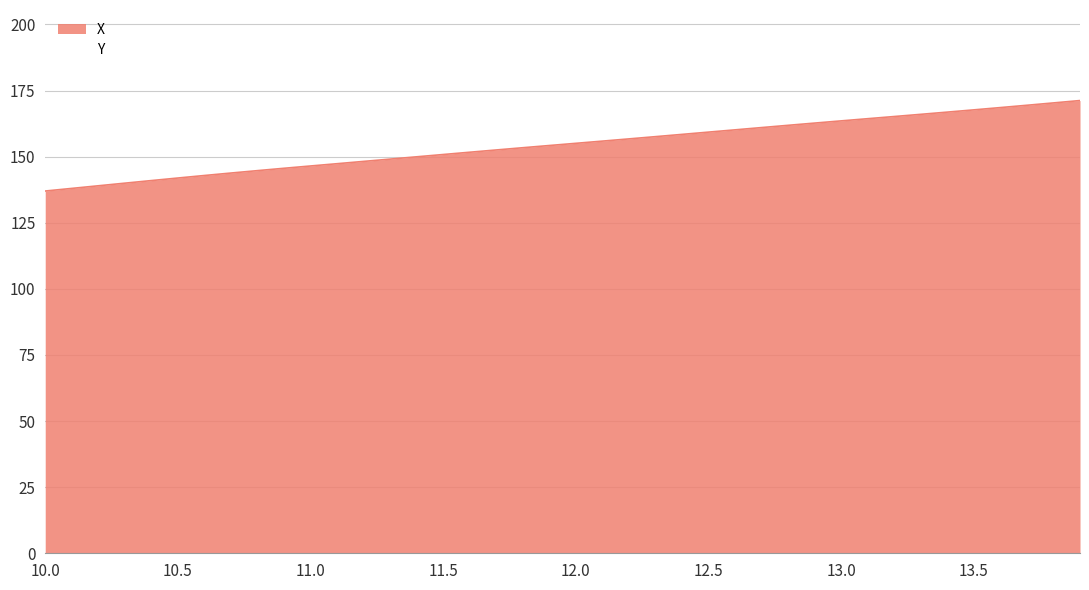

What is the difference between the maximum and second lowest values?

33.2